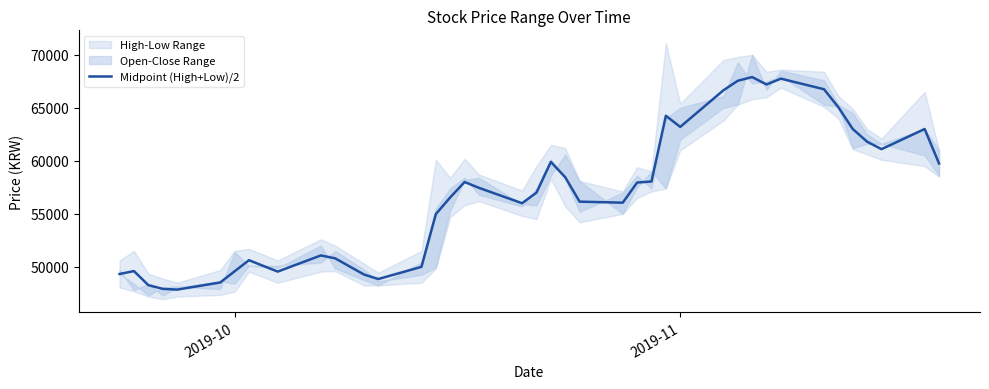

How many lines are shown in the chart?

1